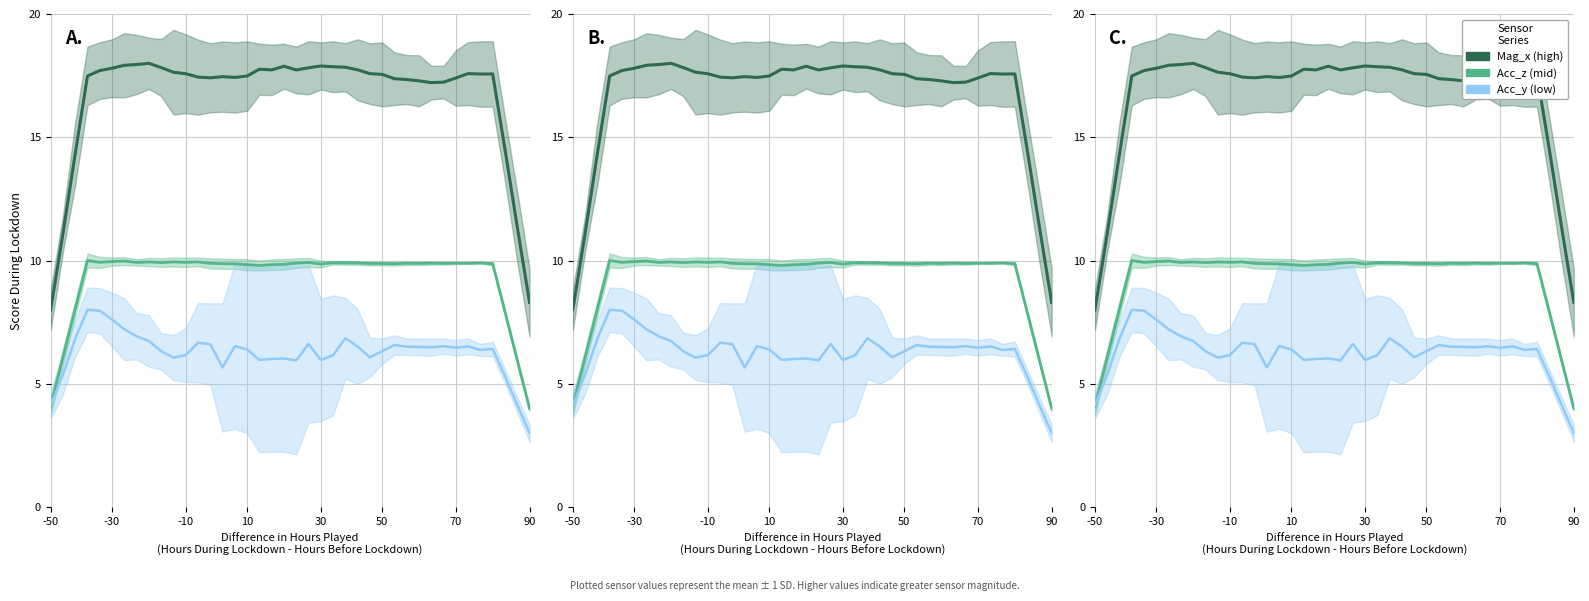

What is the sum of all Acc_z values?

372.5